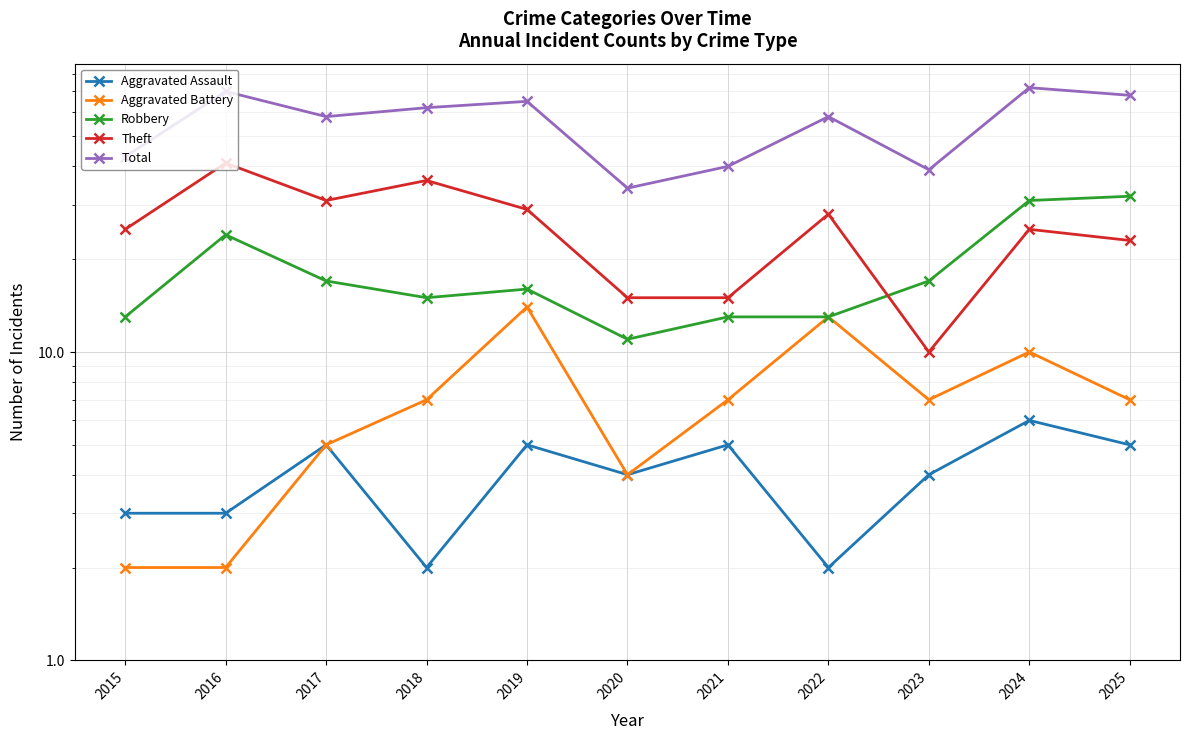

Where is the first local maximum for Theft?

2016